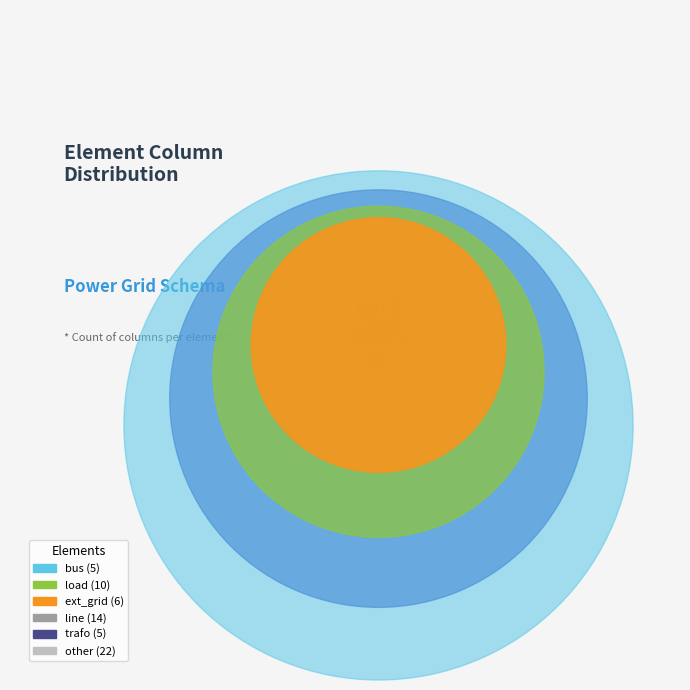

Does any single category account for the majority?

No